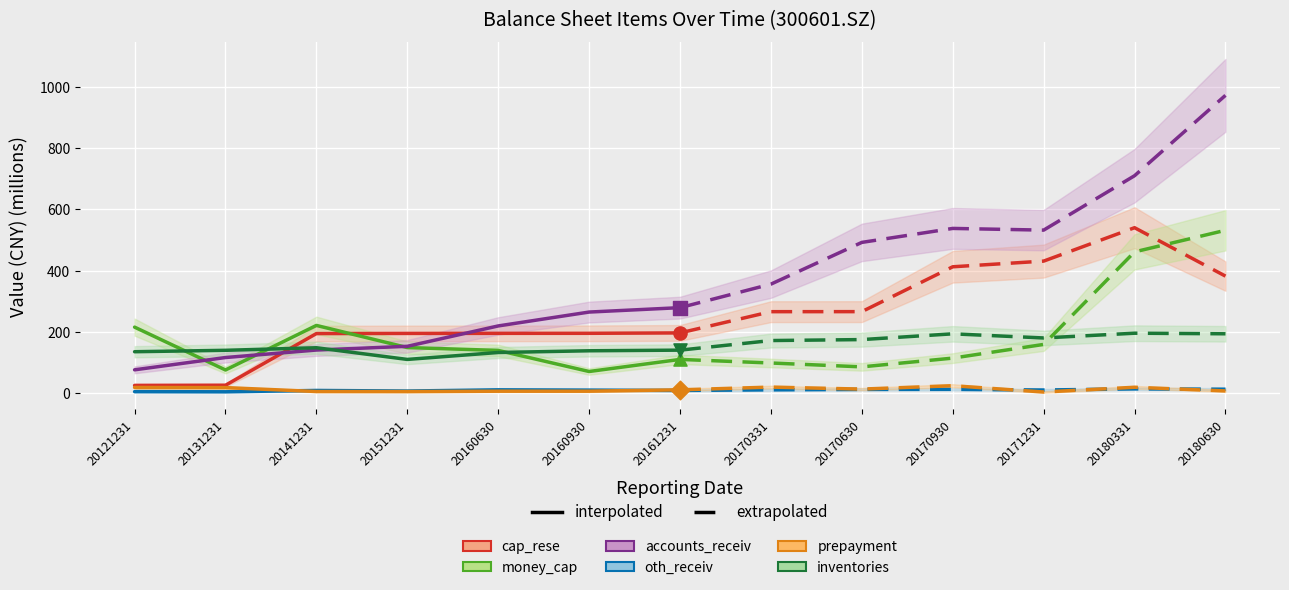

Which series reaches the minimum Y coordinate?

oth_receiv